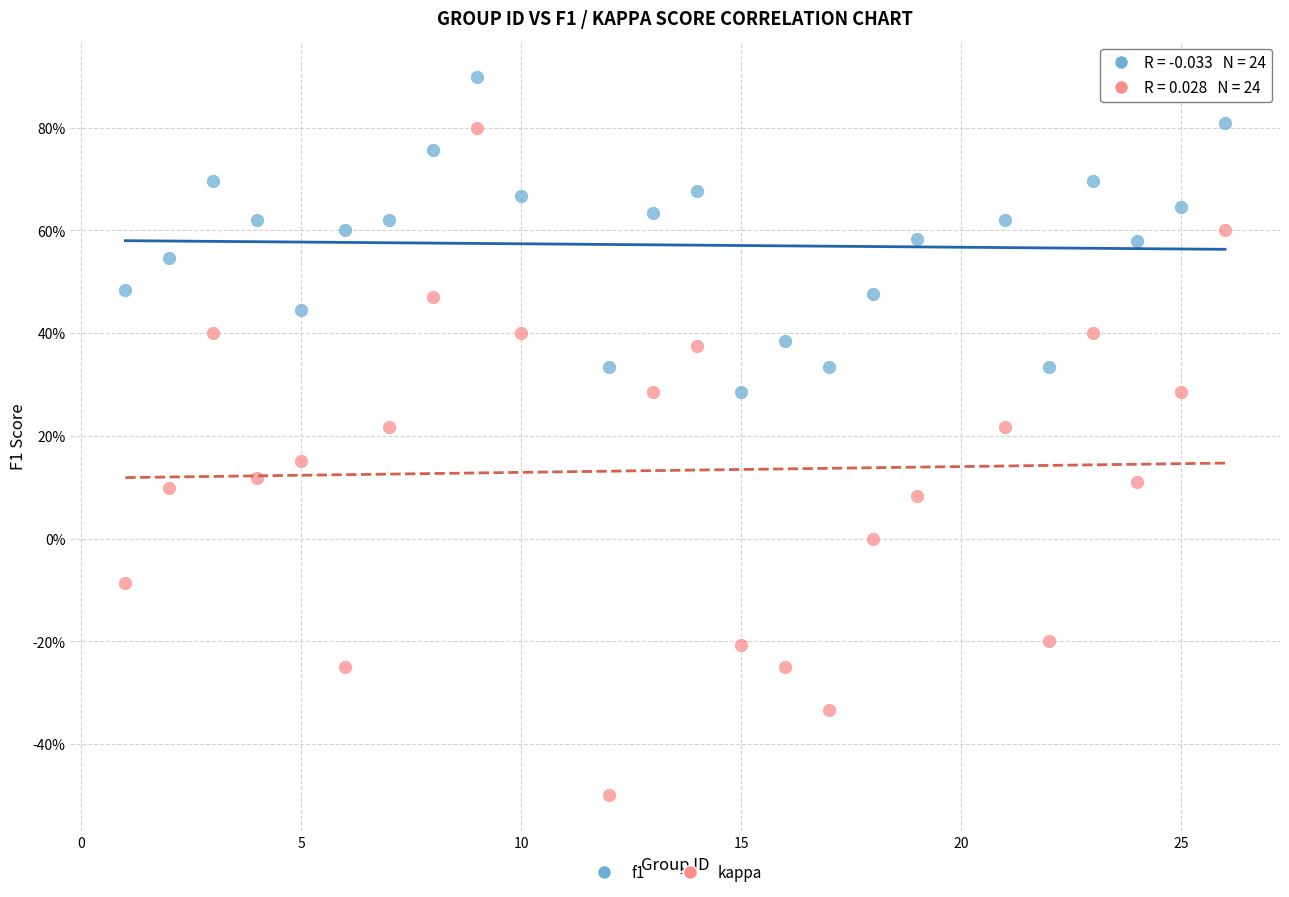

What are all the series names shown in the legend?

f1, kappa